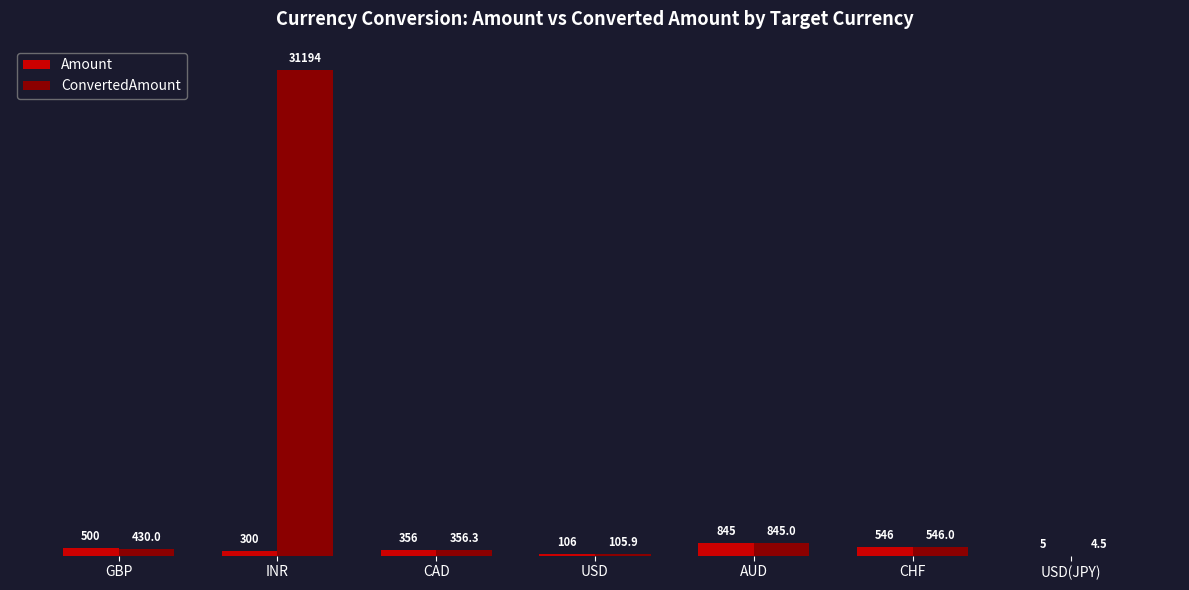

Where is ConvertedAmount nearest to the value 15599?

AUD